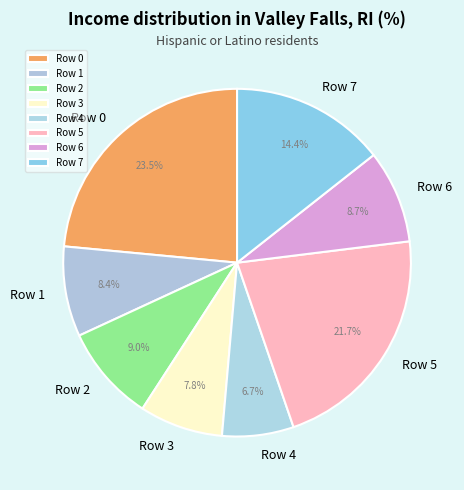

Does Row 1 represent more than half of the total?

No